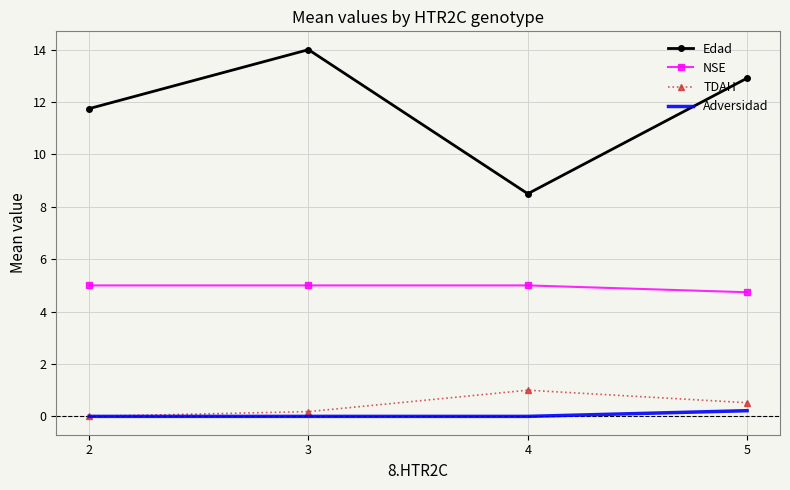

Reading left to right, extract all data points from this chart.

Edad: 2=11.8	3=14.0	4=8.5	5=12.9
NSE: 2=5.0	3=5.0	4=5.0	5=4.7
TDAH: 2=0.0	3=0.2	4=1.0	5=0.5
Adversidad: 2=0.0	3=0.0	4=0.0	5=0.2